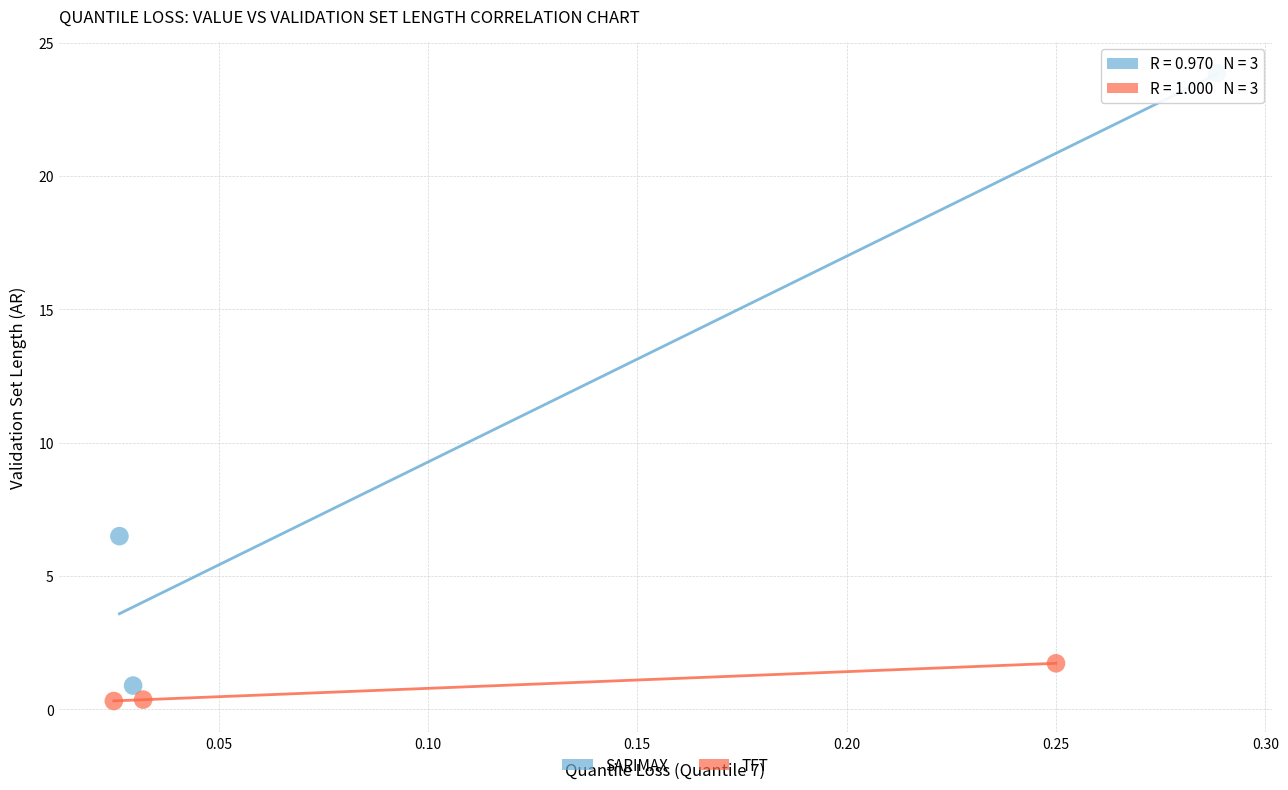

Which series has the largest Y range (max minus min)?

SARIMAX